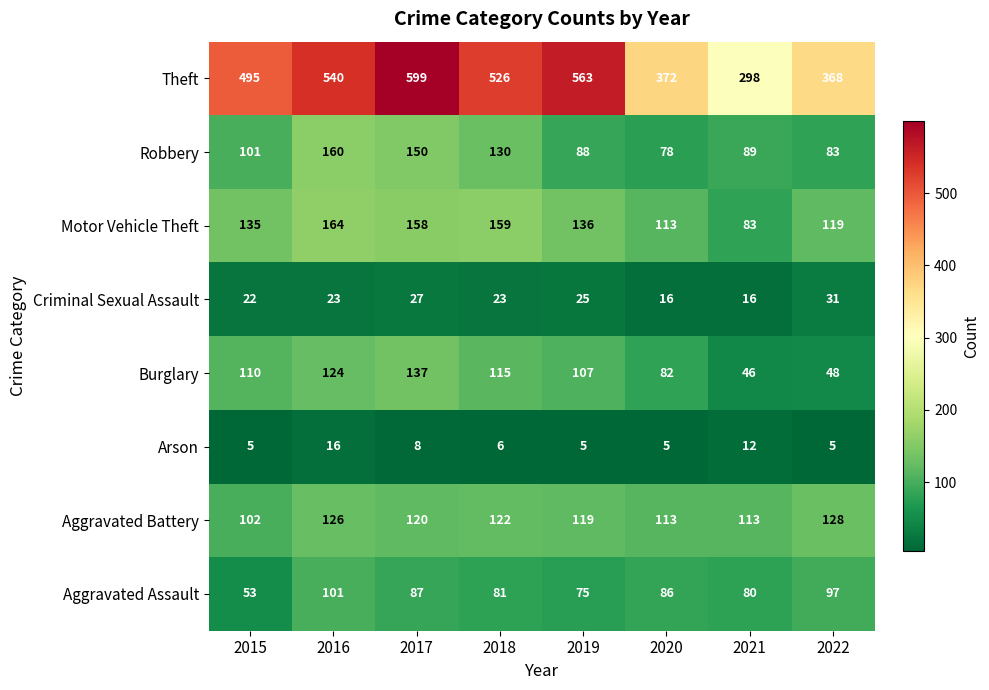

The Arson series shows 5 at 2020. True or false?

True